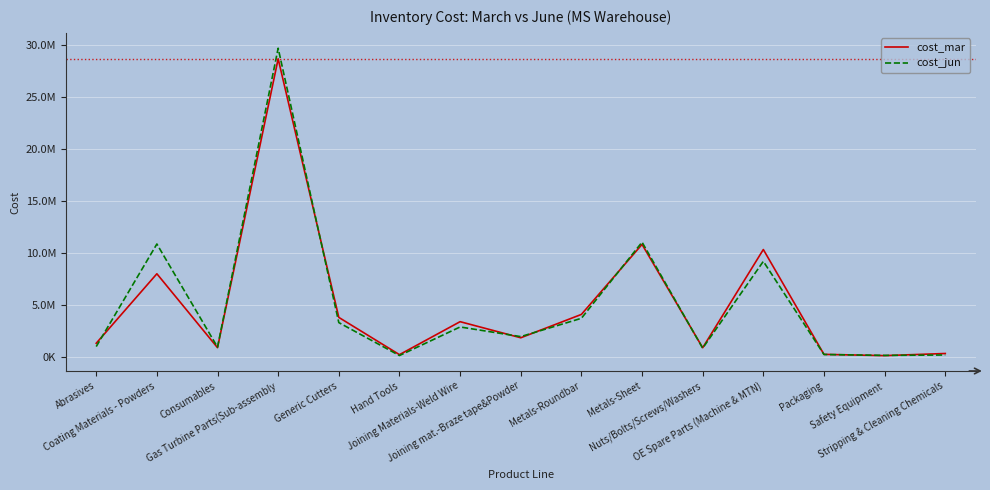

What is the total value across all series at Joining mat.-Braze tape&Powder?

3890160.7